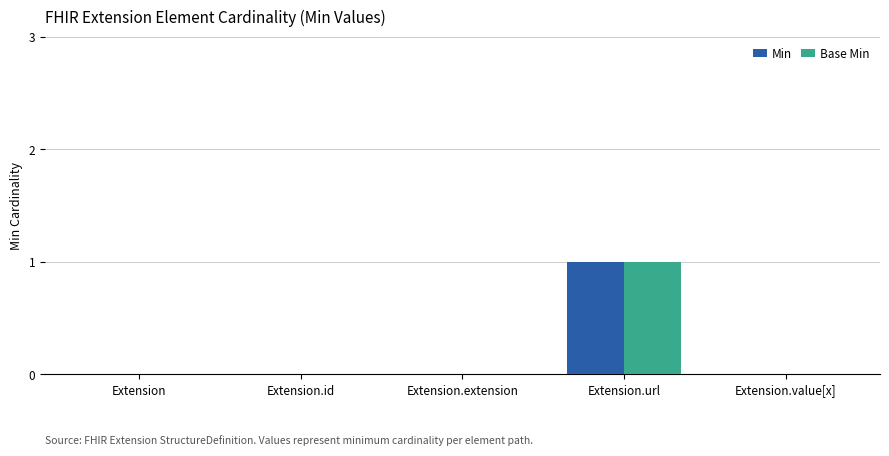

Does the chart contain stacked bars?

No